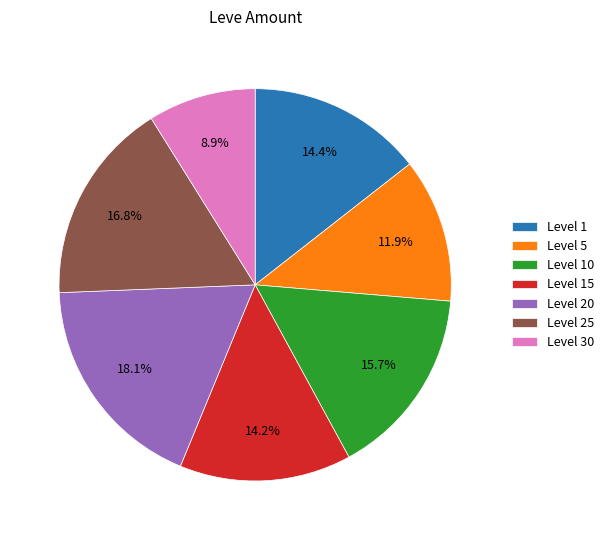

What is the smallest slice in the pie chart?

Level 30